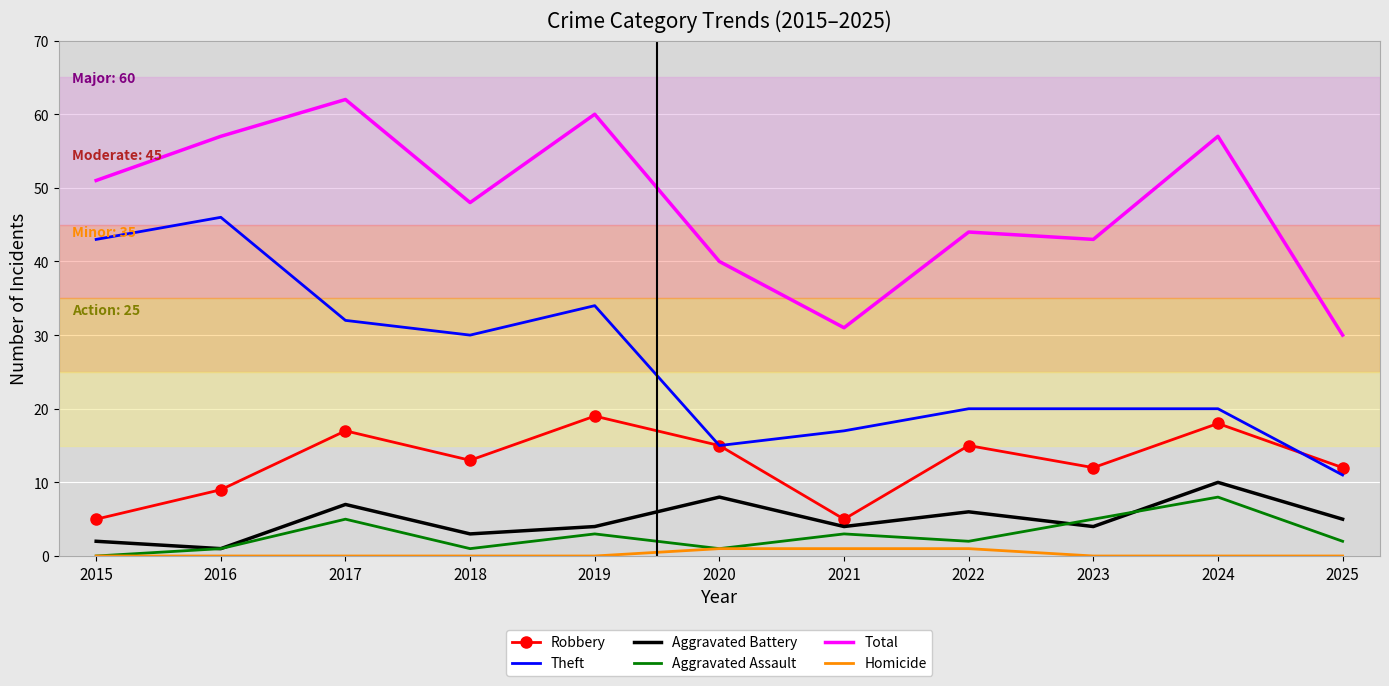

True or false: Robbery has a value of 12 at 2025.

True